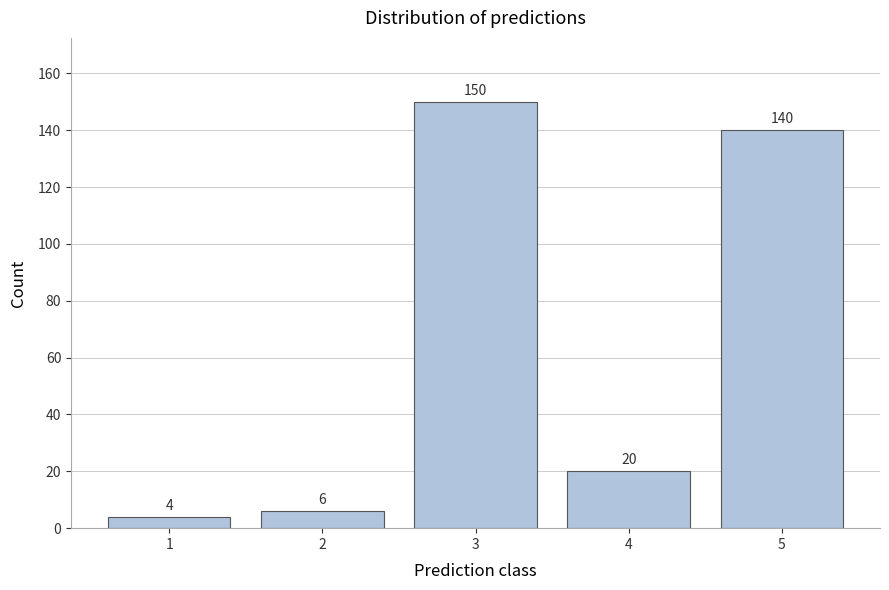

Reading left to right, transcribe this chart: for each bar, give the range it covers on the x-axis and its height.

0.5 to 1.5: 4
1.5 to 2.5: 6
2.5 to 3.5: 150
3.5 to 4.5: 20
4.5 to 5.5: 140